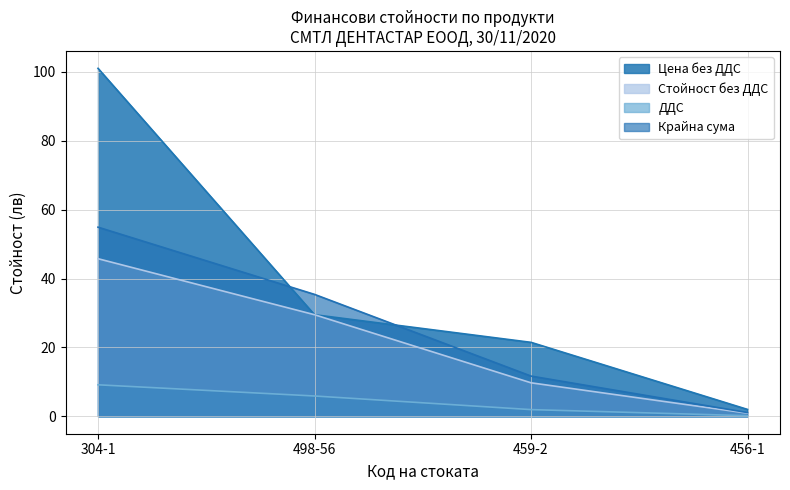

How many lines are shown in the chart?

4